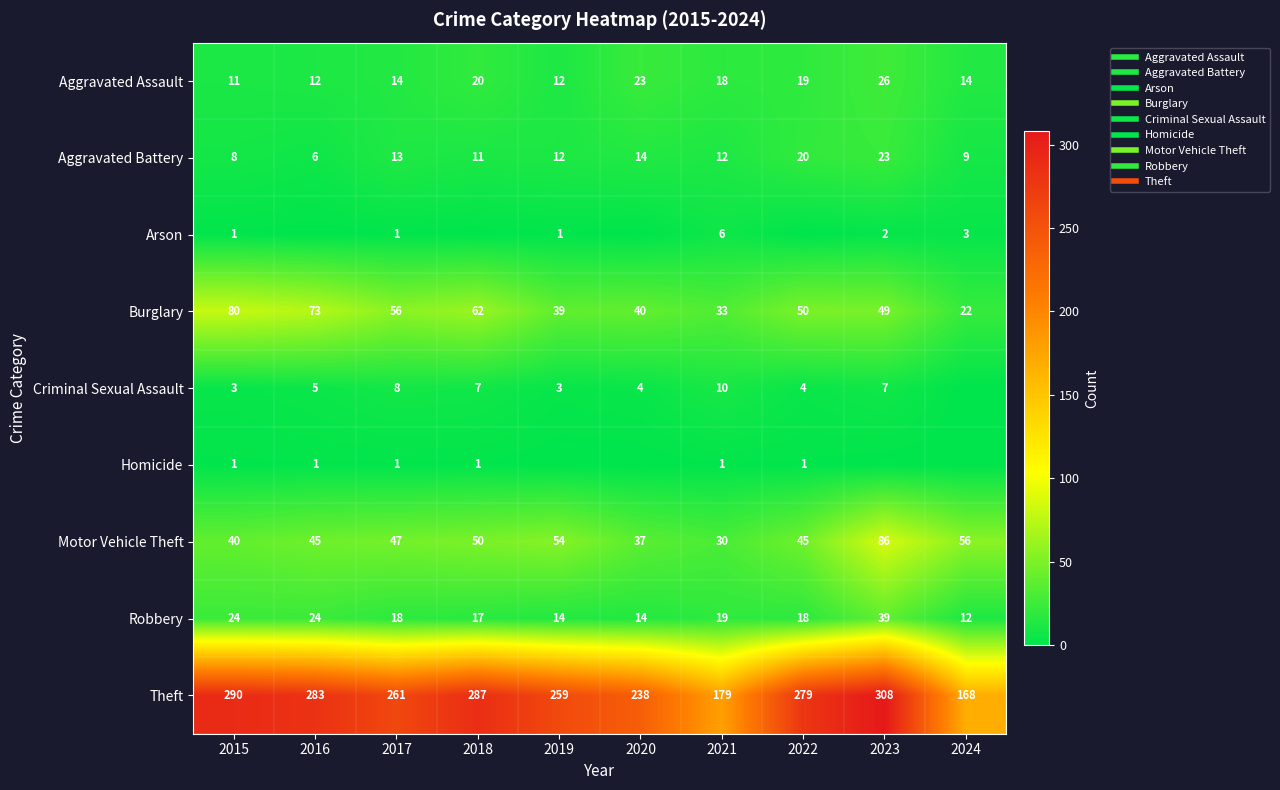

Rank the series by their maximum value, from lowest to highest.

Homicide, Arson, Criminal Sexual Assault, Aggravated Battery, Aggravated Assault, Robbery, Burglary, Motor Vehicle Theft, Theft